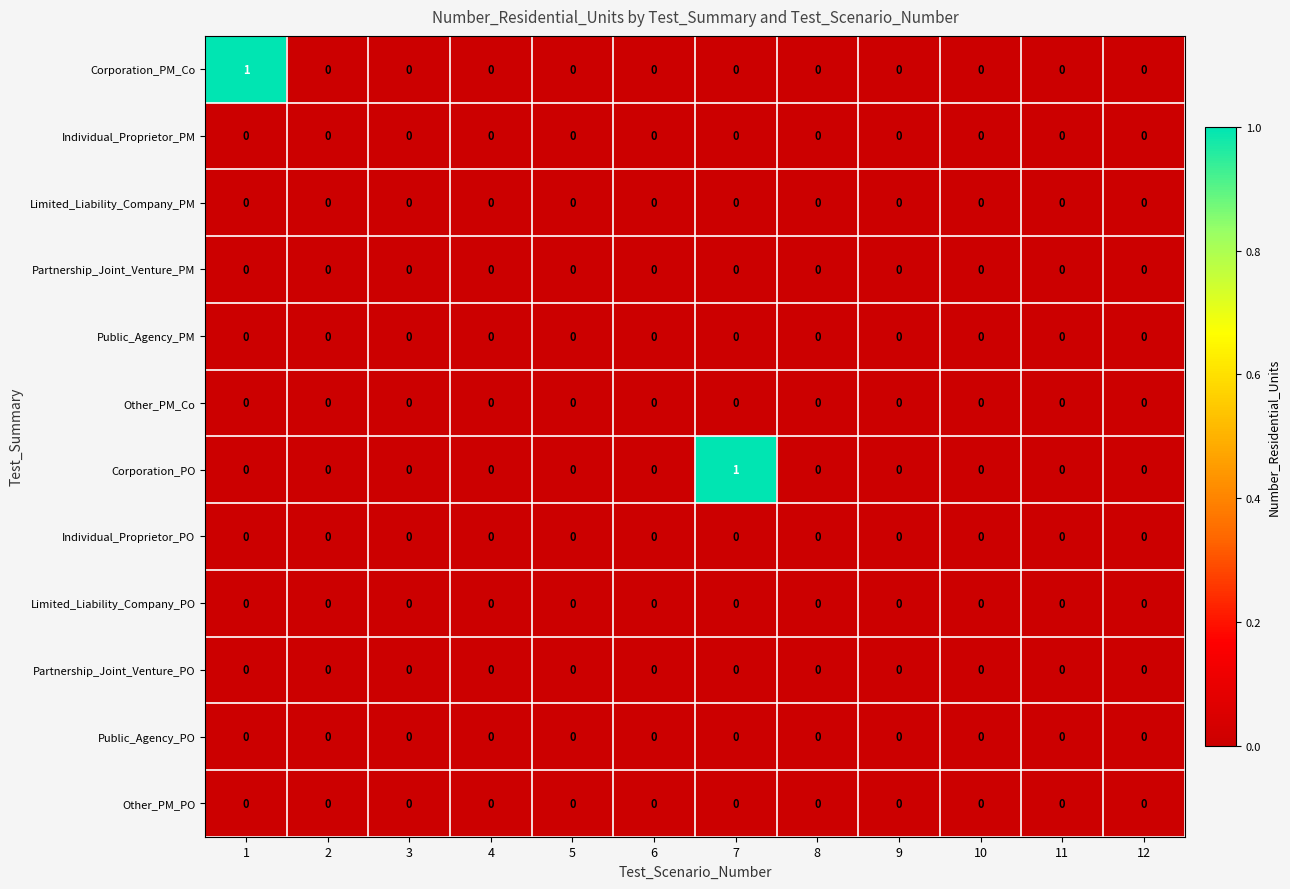

Is it true that Partnership_Joint_Venture_PM equals 0 at 4?

True